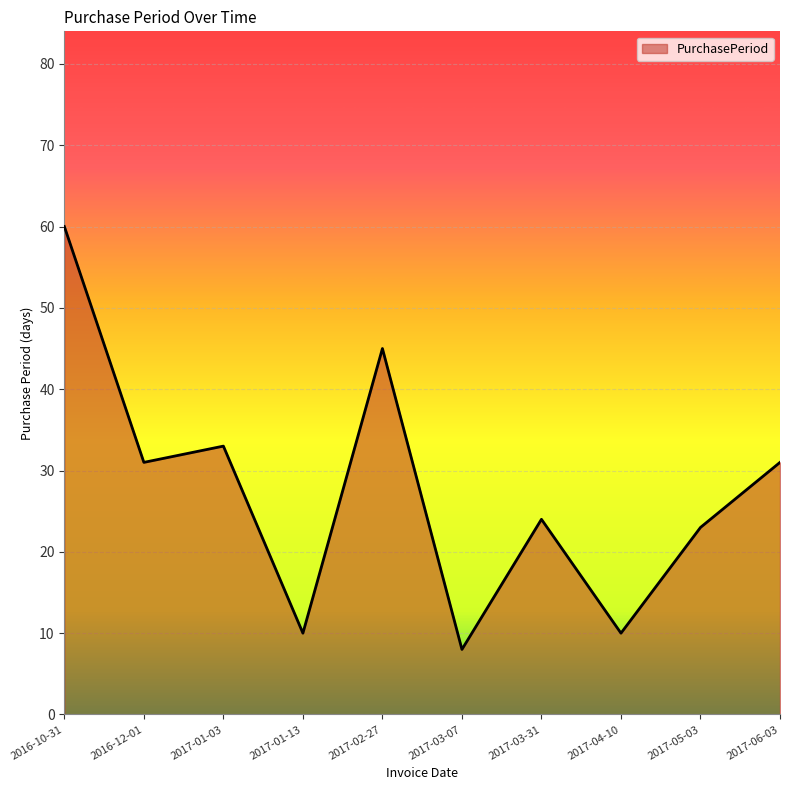

What is the difference between the maximum and second lowest values?

50